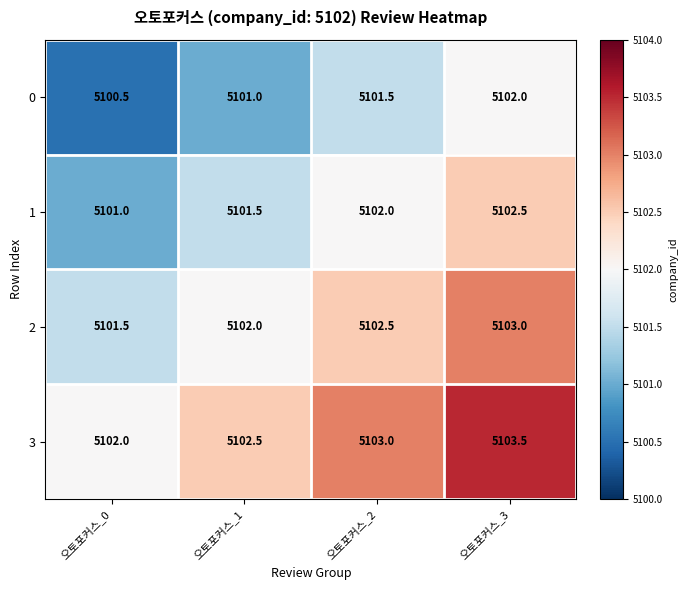

Reading left to right, what are all the values shown in this chart?

0: 5100.5	5101.0	5101.5	5102.0
1: 5101.0	5101.5	5102.0	5102.5
2: 5101.5	5102.0	5102.5	5103.0
3: 5102.0	5102.5	5103.0	5103.5